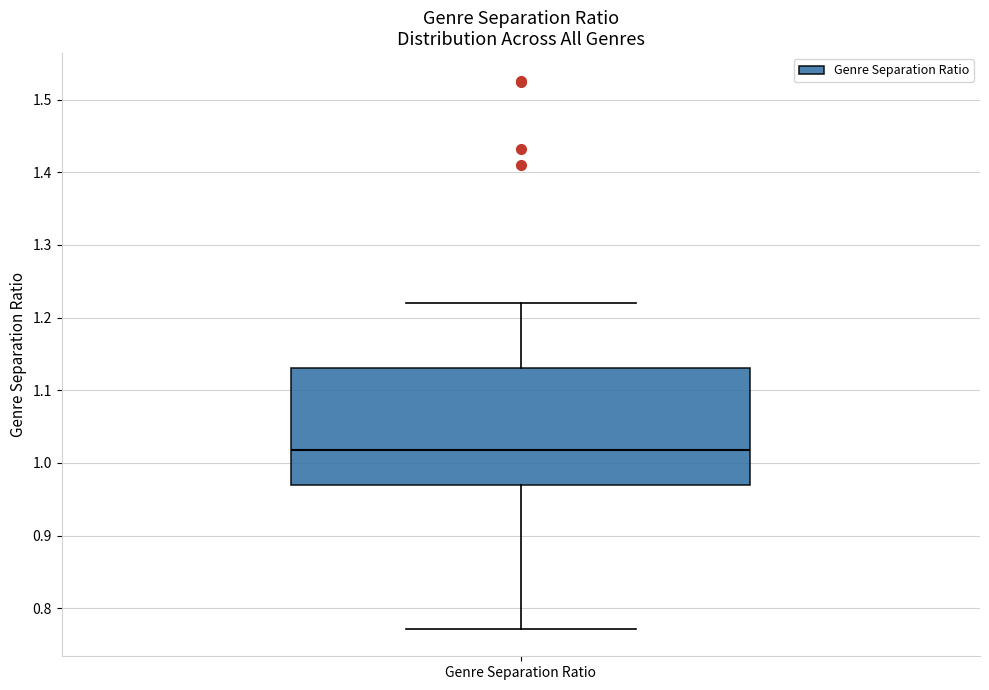

Where does the median line of the box for Genre Separation Ratio sit on the y-axis? The values are not printed on the chart, so give them approximately, as read against the axis.

1.02